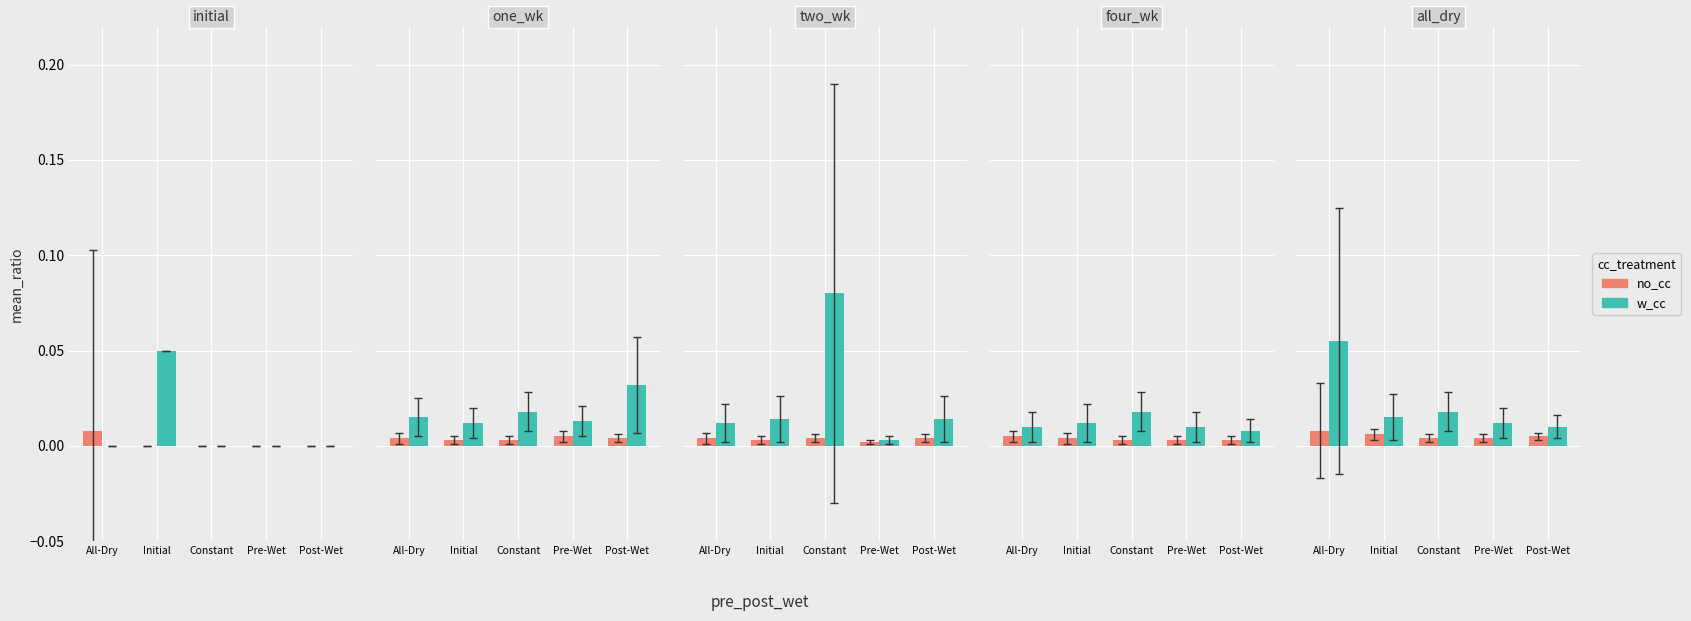

What are all the series names shown in the legend?

no_cc, w_cc